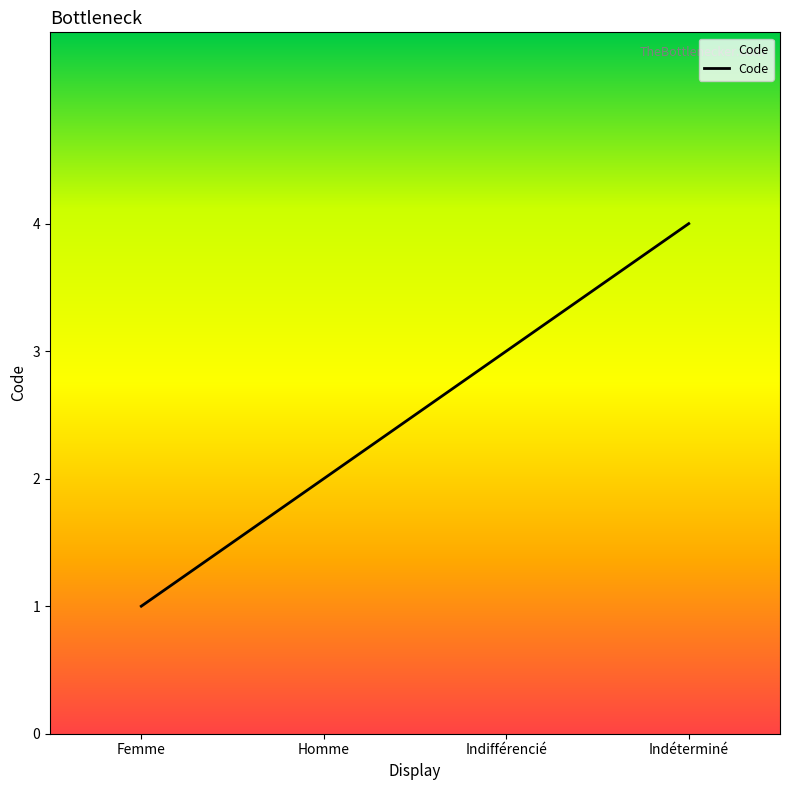

True or false: the data shows 7 at Indéterminé.

False